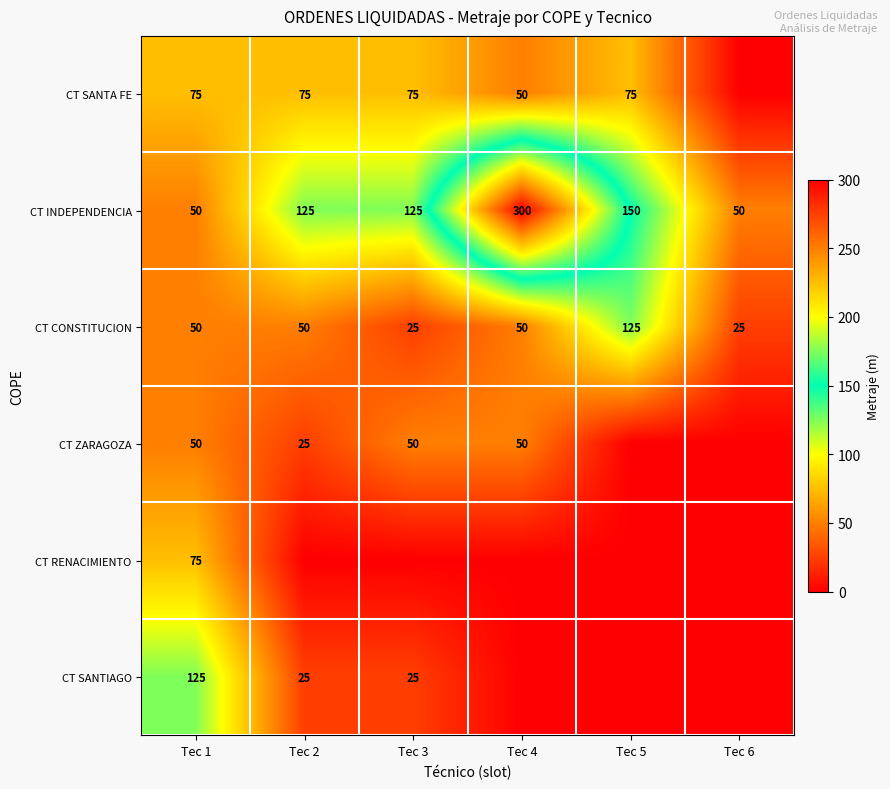

Is it true that CT INDEPENDENCIA equals 72 at Tec 5?

False